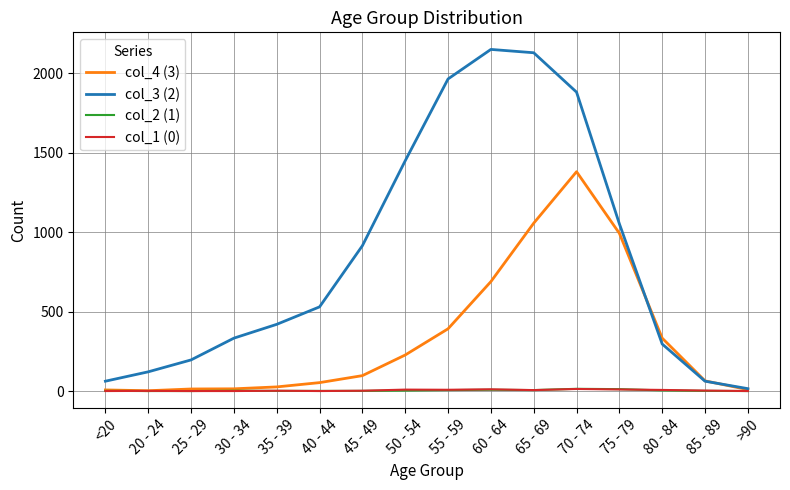

Which series has the widest spread of values?

col_3 (2)